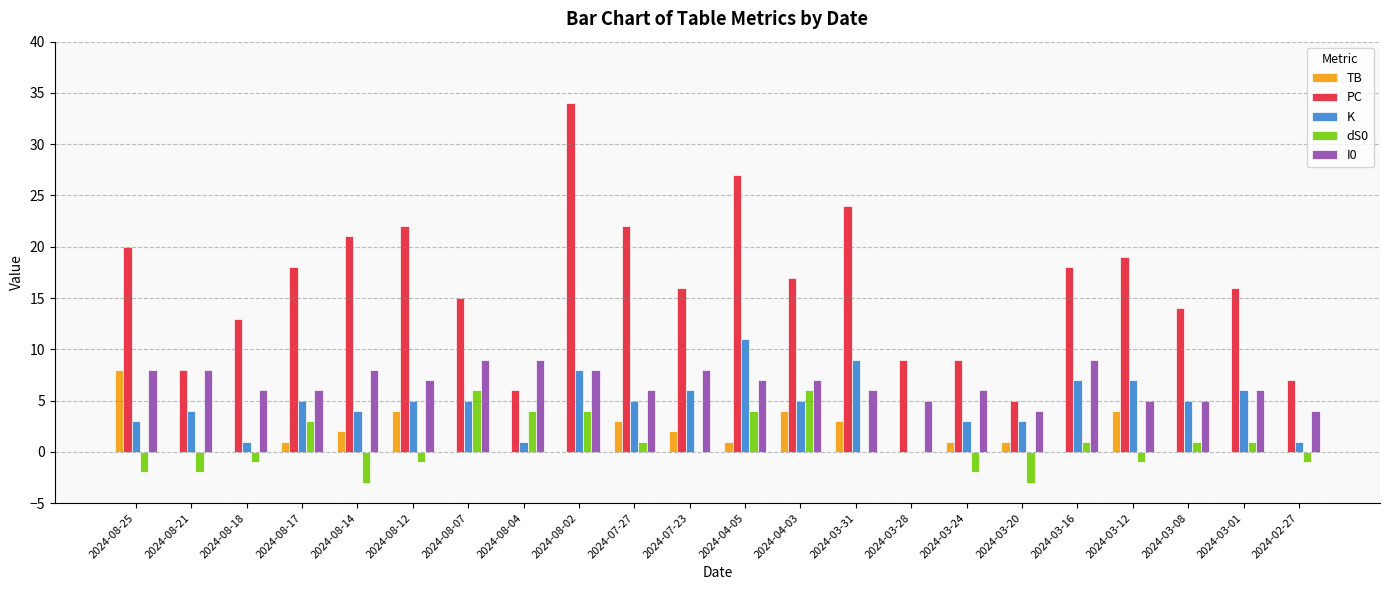

What is the sum of all PC values?

360